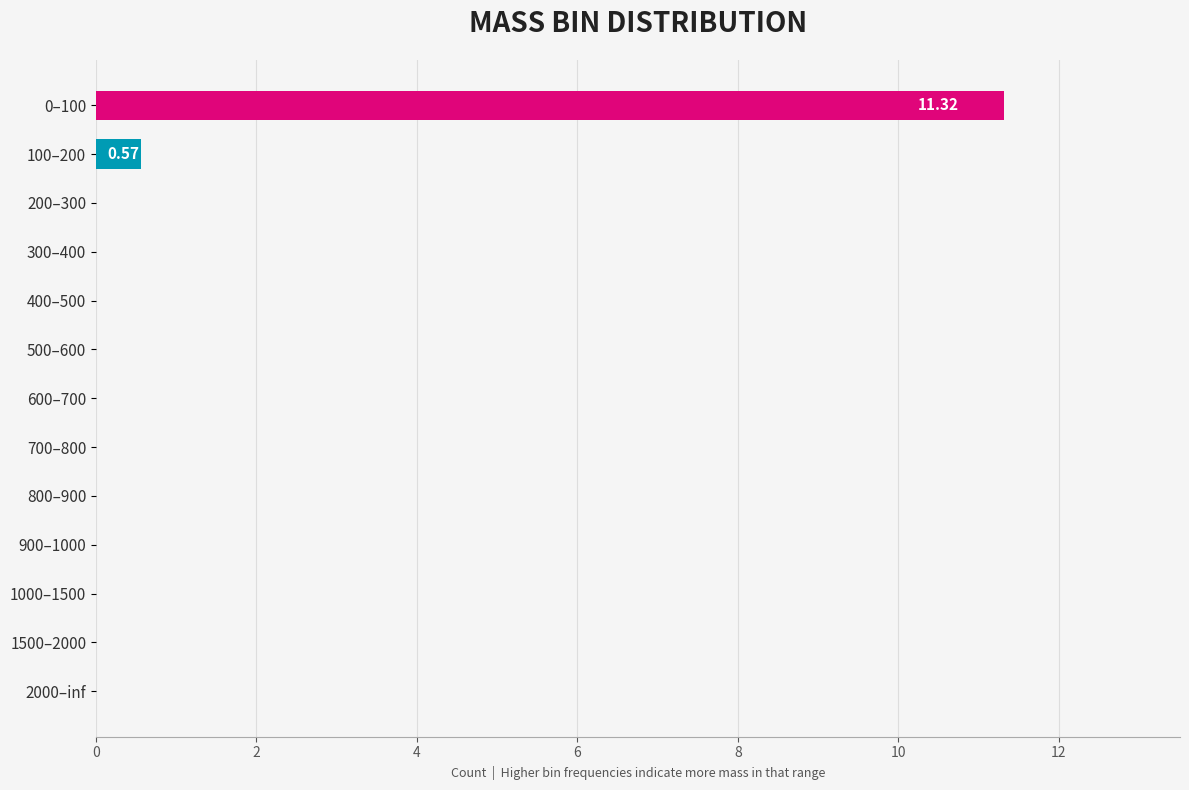

What is the change in value from 0–100 to 100–200?

-10.7